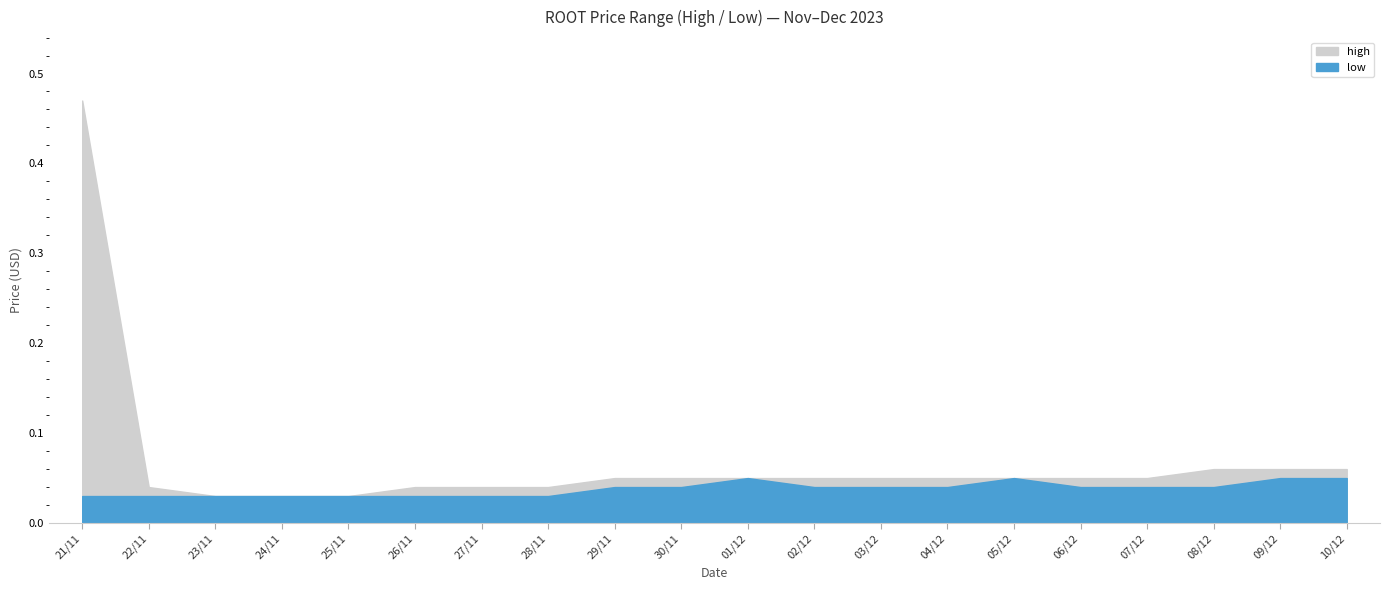

True or false: high has more than 2 points higher than both neighbors.

False